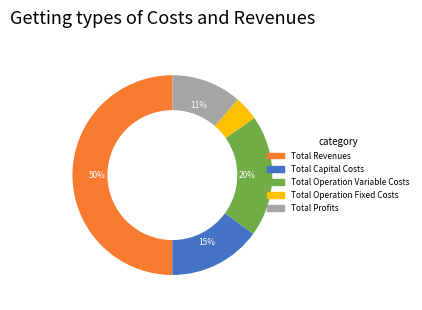

What is the smallest slice in the pie chart?

Total Operation Fixed Costs